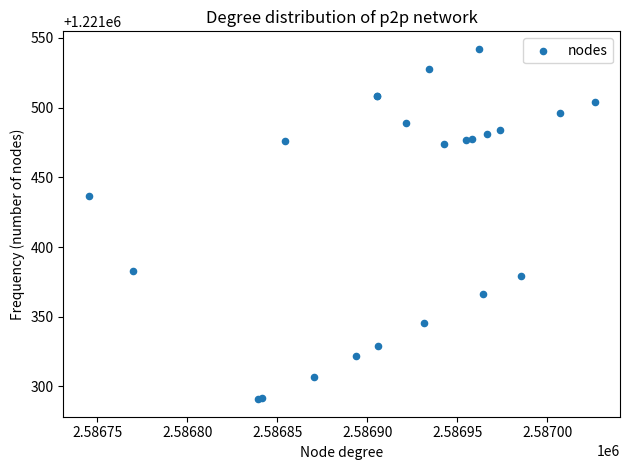

What Y value in the scatter plot is closest to 1221416?

1221437.0